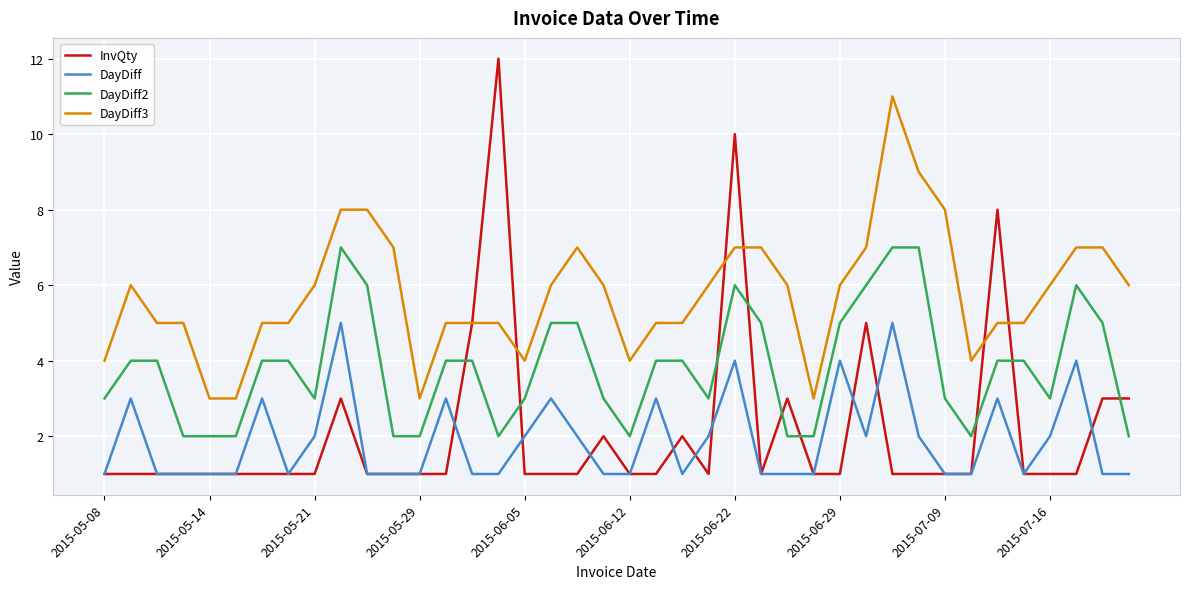

Which series has the widest spread of values?

InvQty